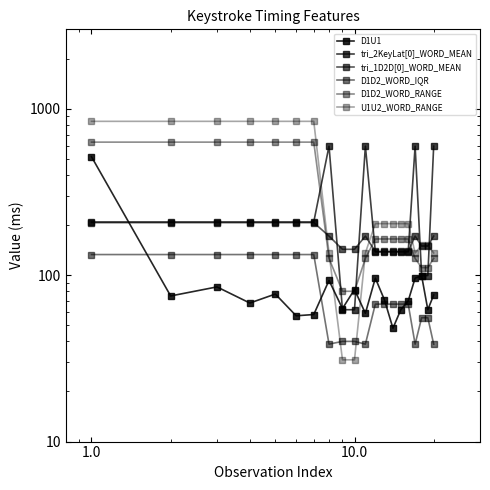

What is the difference between the maximum and second lowest values in the D1D2_WORD_RANGE series?

550.0